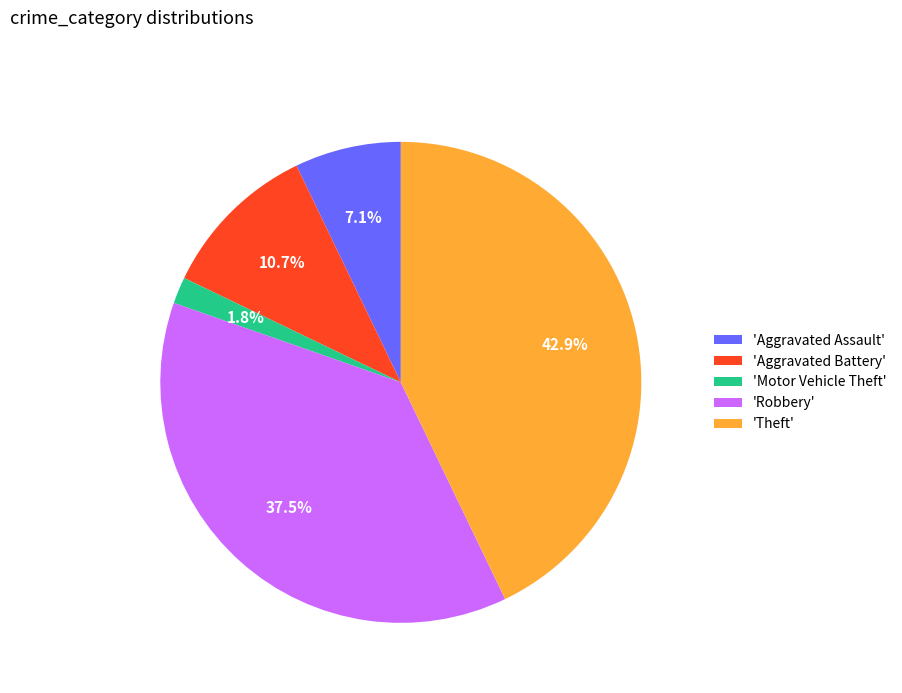

Rank the categories by value from highest to lowest.

'Theft', 'Robbery', 'Aggravated Battery', 'Aggravated Assault', 'Motor Vehicle Theft'